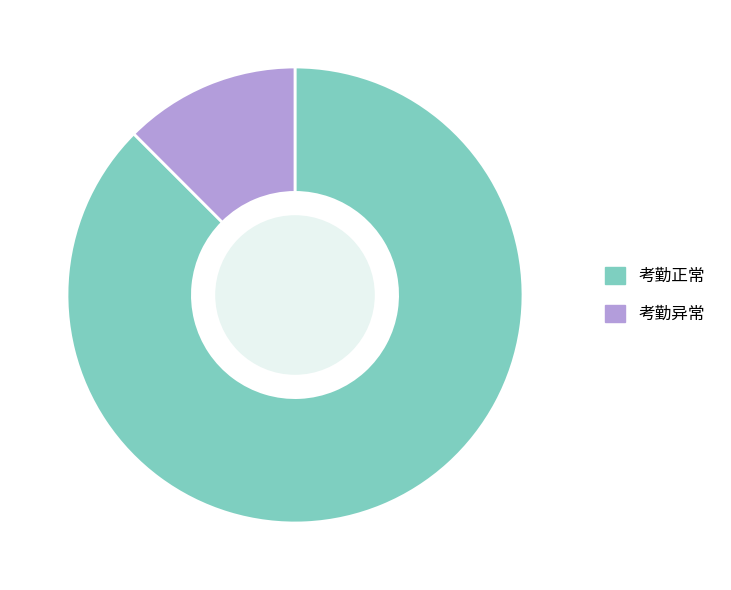

Is it true that 考勤异常 is 12% of the pie?

True